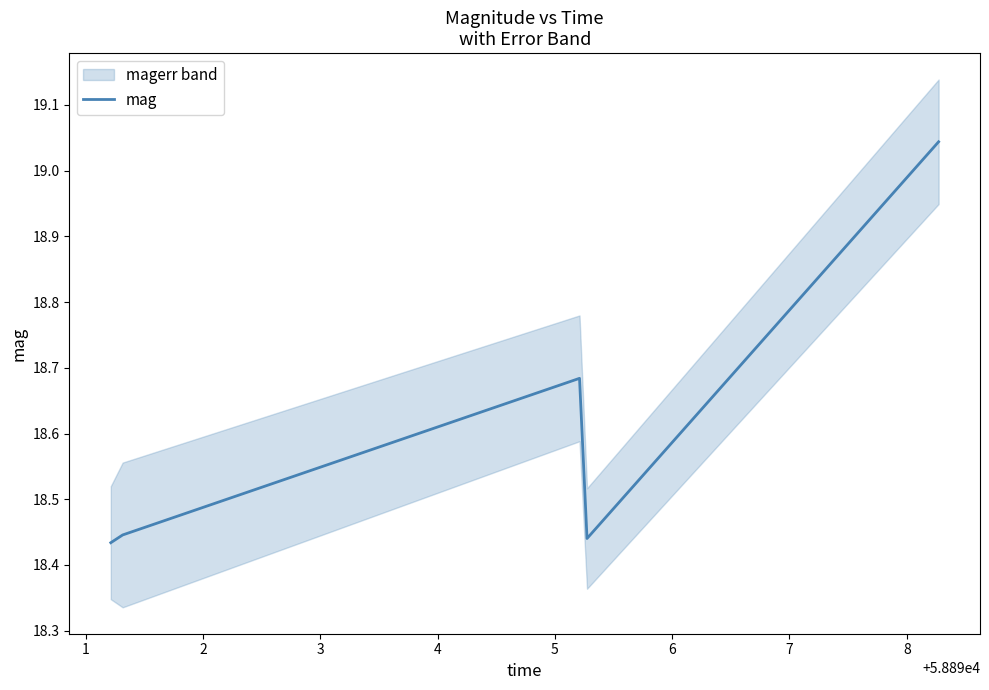

Reading left to right, transcribe all the data shown in this chart.

18.4	18.4	18.7	18.4	19.0